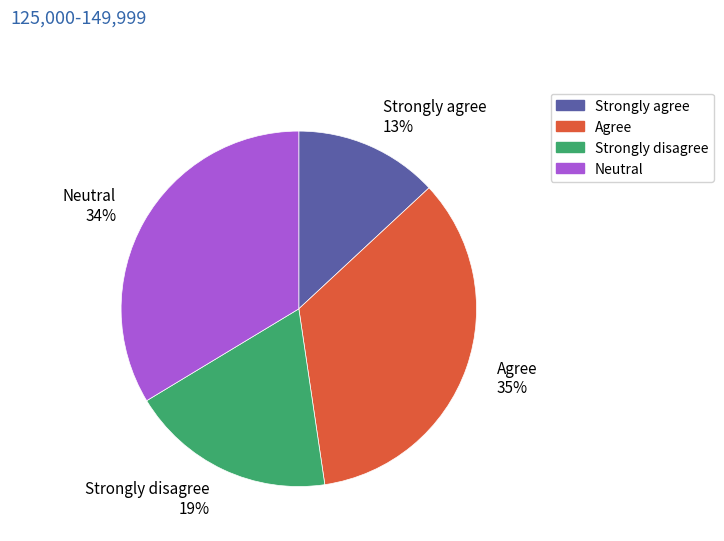

Rank the categories by value from highest to lowest.

Agree 35%, Neutral 34%, Strongly disagree 19%, Strongly agree 13%